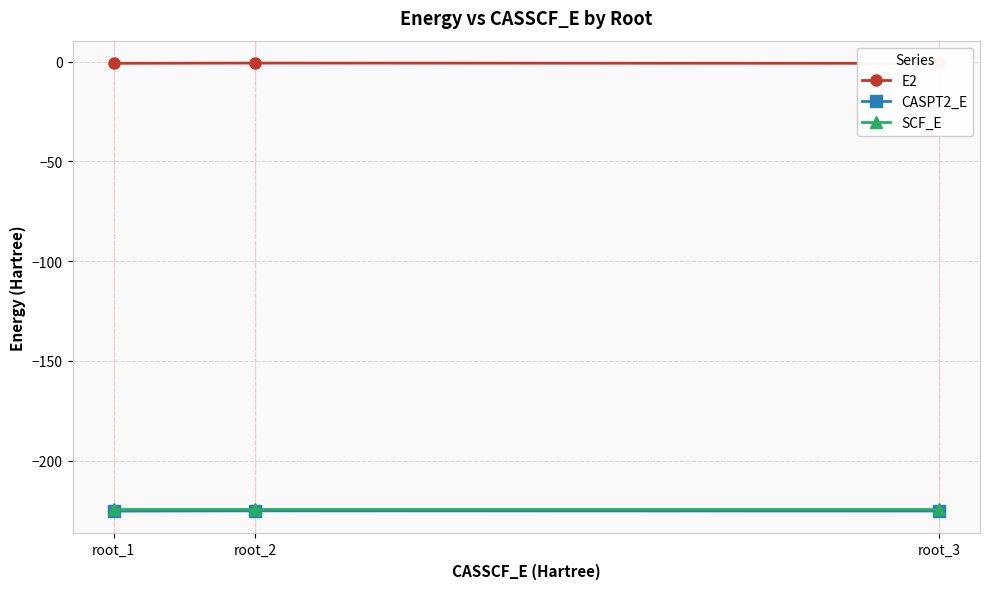

Reading right to left, what are all the values shown in this chart?

E2: root_3=-0.8	root_2=-0.7	root_1=-0.8
CASPT2_E: root_3=-225.3	root_2=-225.2	root_1=-225.3
SCF_E: root_3=-224.5	root_2=-224.5	root_1=-224.5